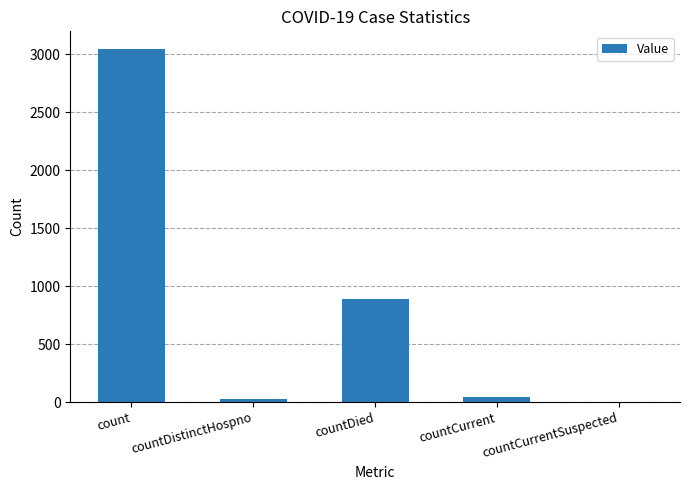

True or false: the data shows 3046 at count.

True